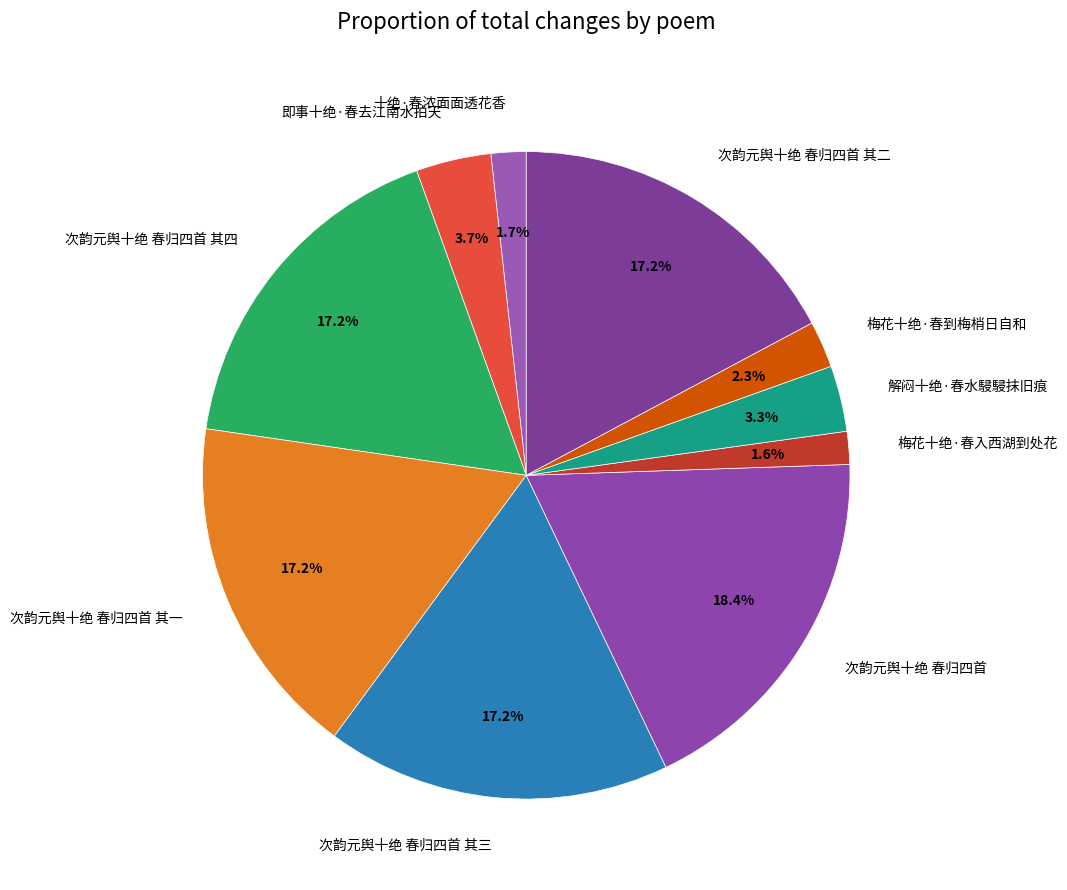

Which category has the biggest portion of the pie?

次韵元舆十绝 春归四首